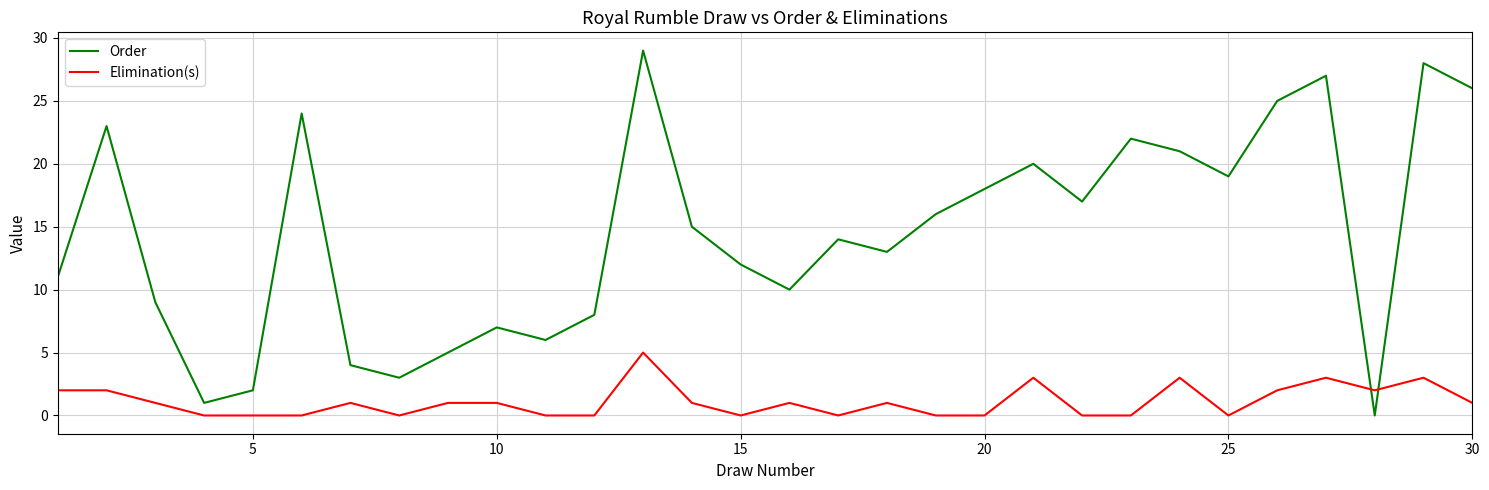

How many Elimination(s) values are between 0 and 2?

25